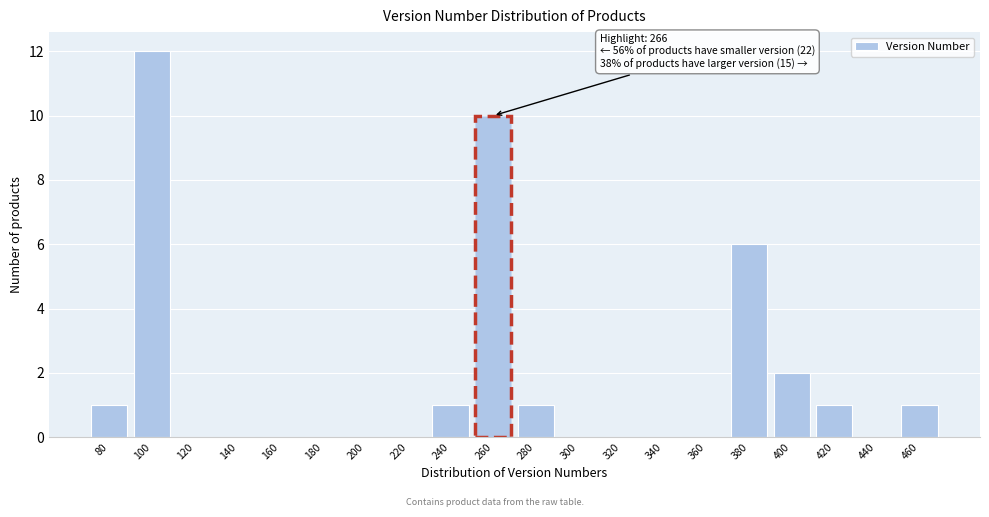

Reading left to right, extract all data points from this chart.

80=1	100=12	120=0	140=0	160=0	180=0	200=0	220=0	240=1	260=10	280=1	300=0	320=0	340=0	360=0	380=6	400=2	420=1	440=0	460=1